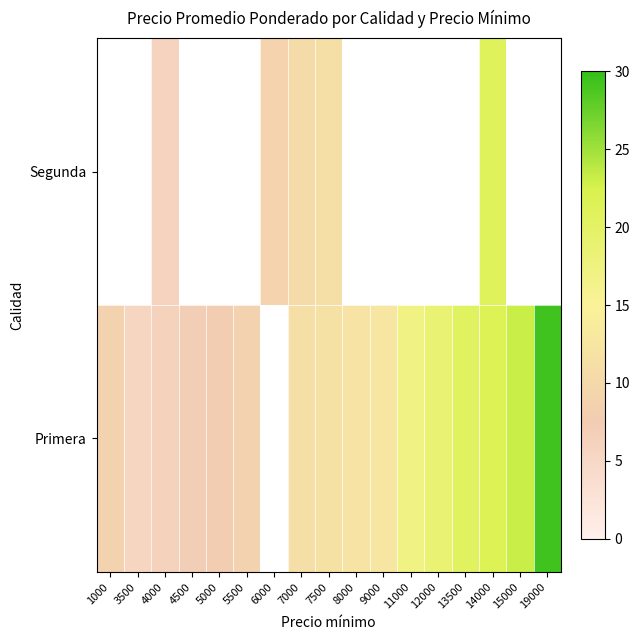

At which category is the sum across all series the highest?

14000